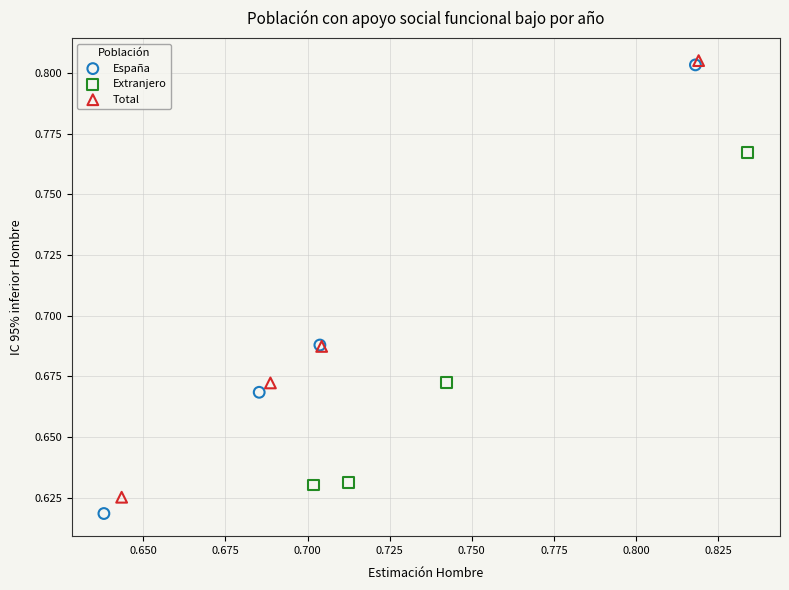

Which series reaches the maximum Y coordinate?

Total